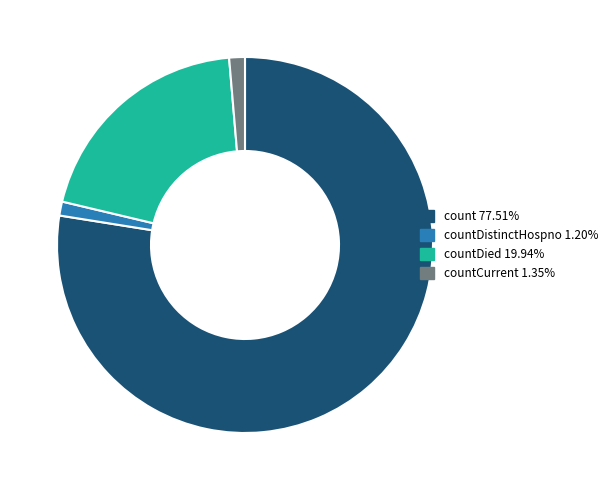

Is there any slice that represents more than half of the pie?

Yes